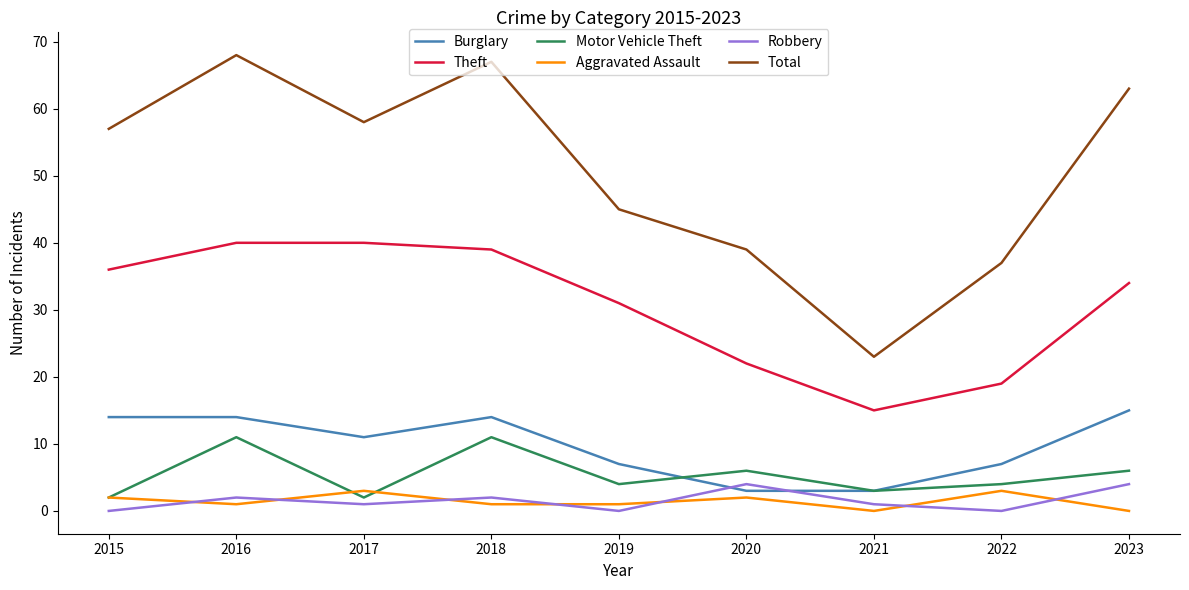

How many interior local valleys does the Theft series have?

1